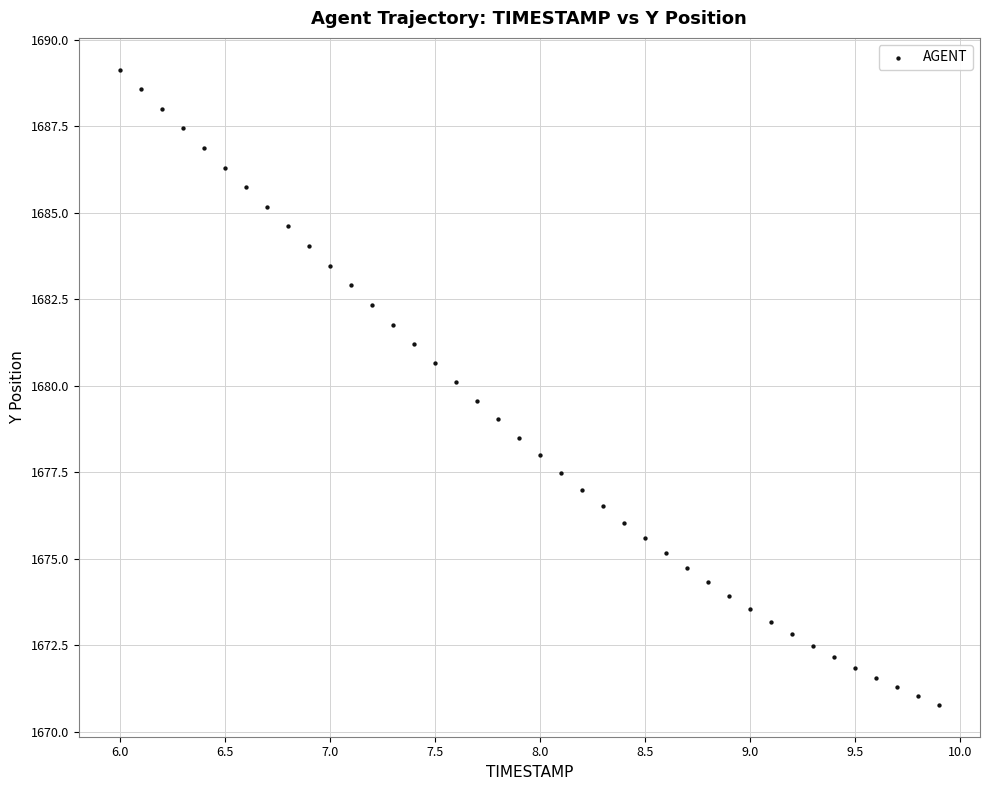

What is the range of X values (max minus min)?

3.9